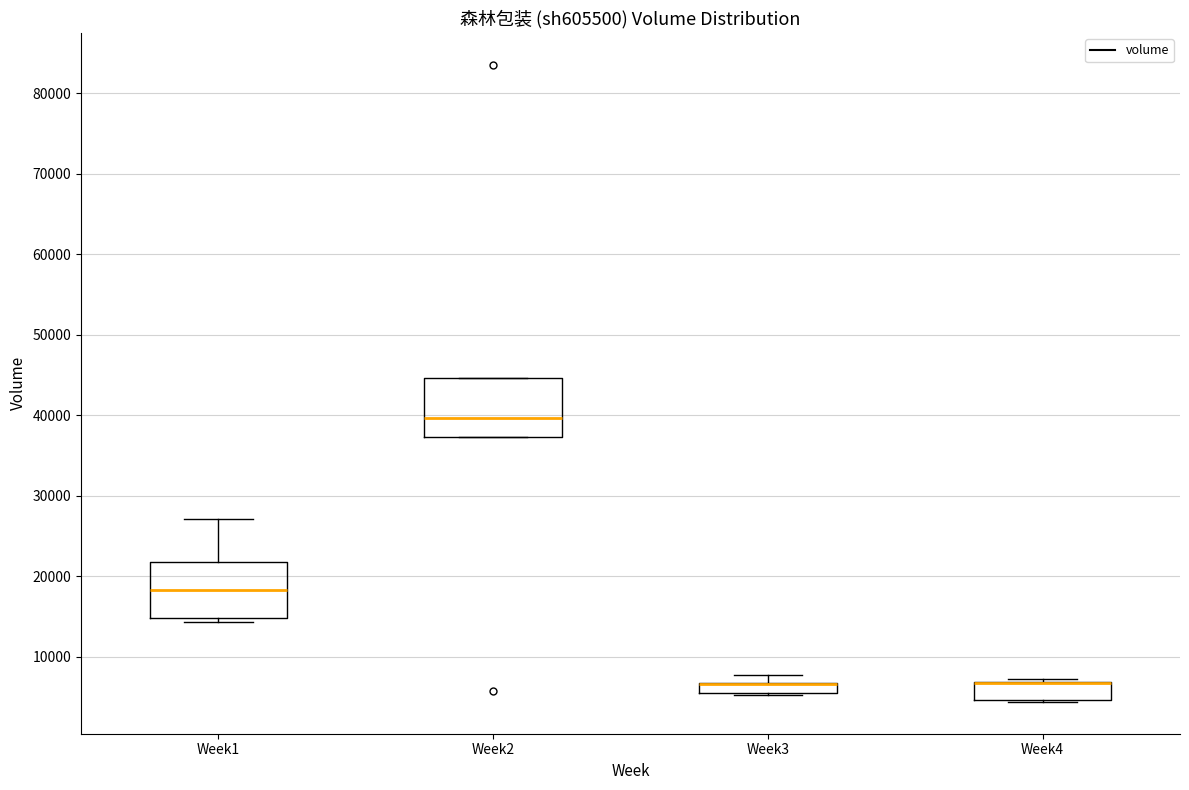

Where is the lower edge of the box for Week3 on the y-axis? The values are not printed on the chart, so give them approximately, as read against the axis.

5000